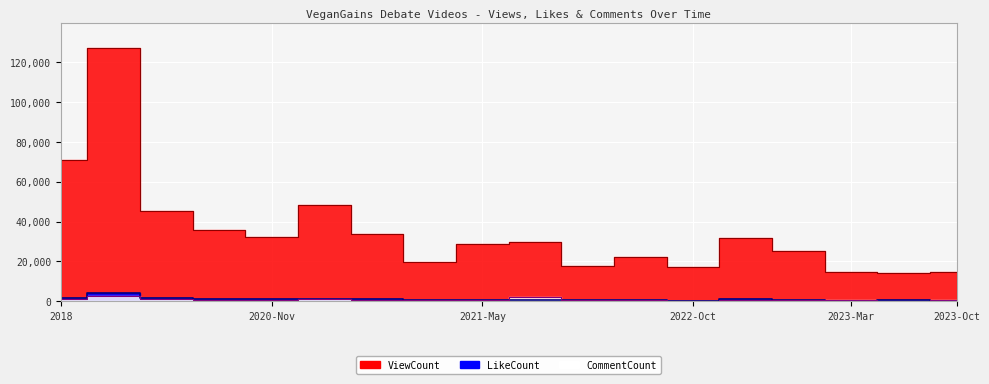

The value of LikeCount at 2021-May is 995. True or false?

False